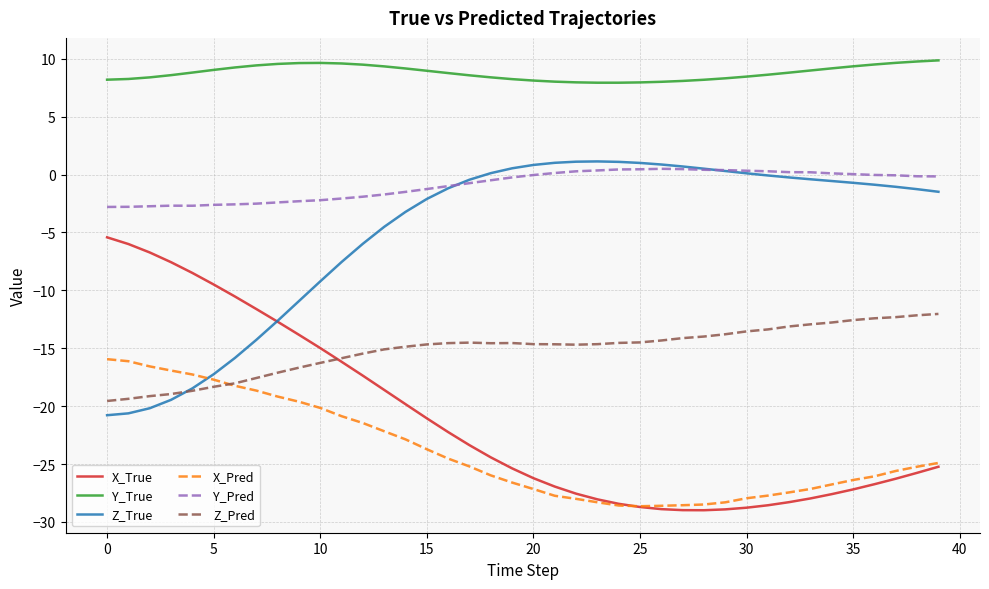

Which series has the widest spread of values?

X_True